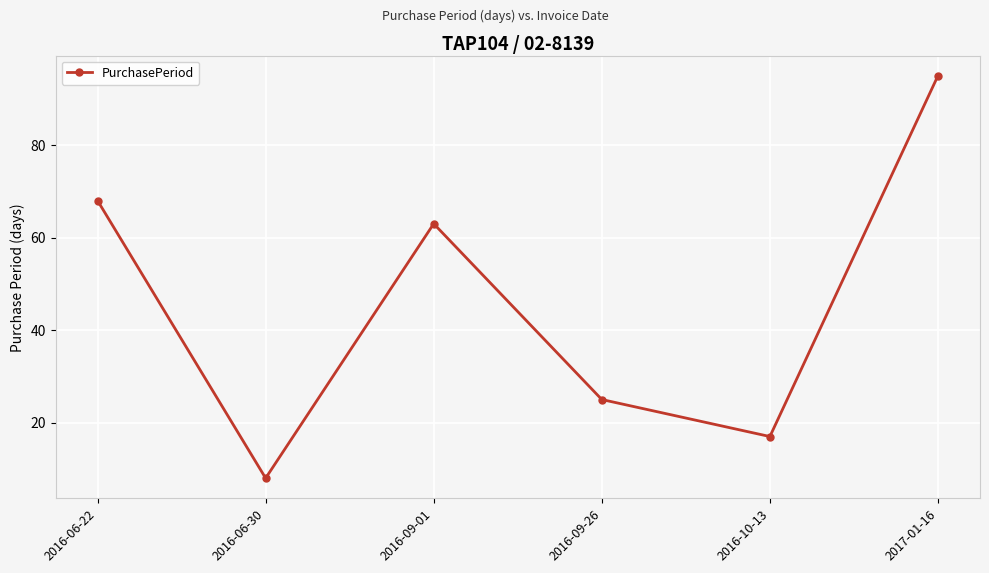

What is the label of the 3rd point from the left?

2016-09-01